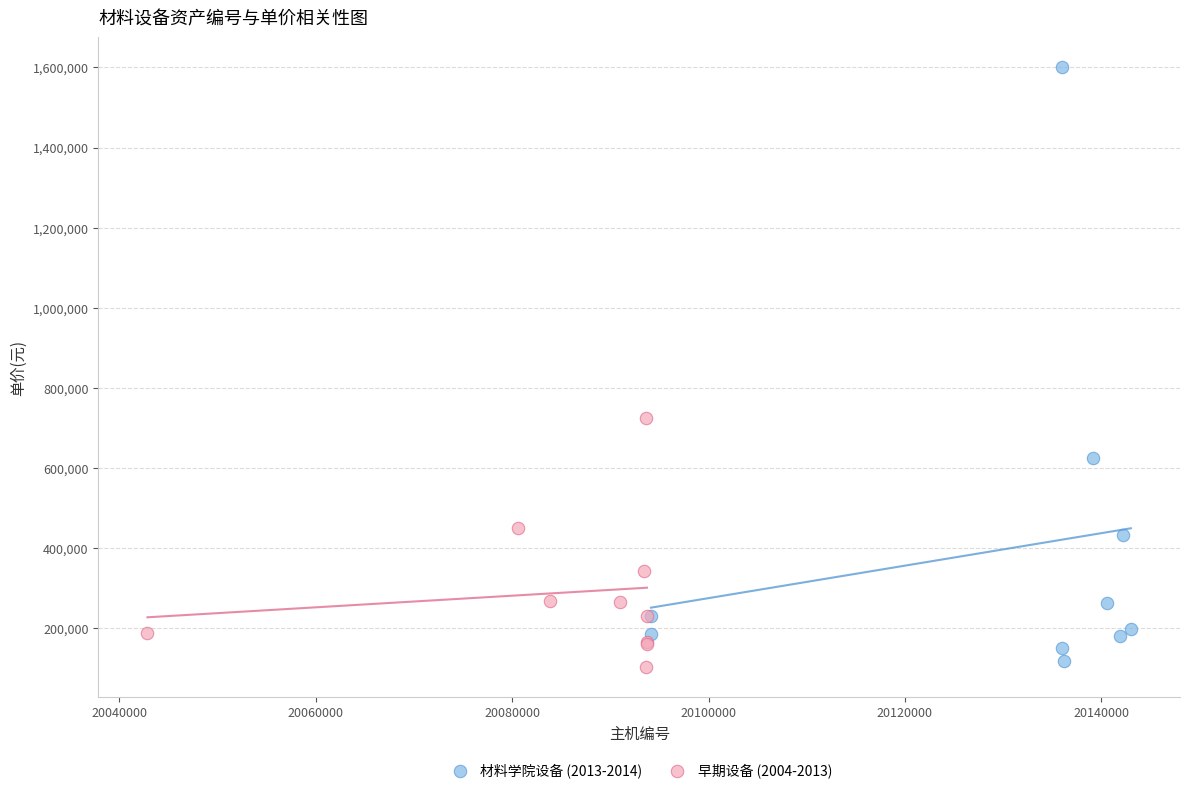

Which series has the widest spread of Y values?

材料学院设备 (2013-2014)